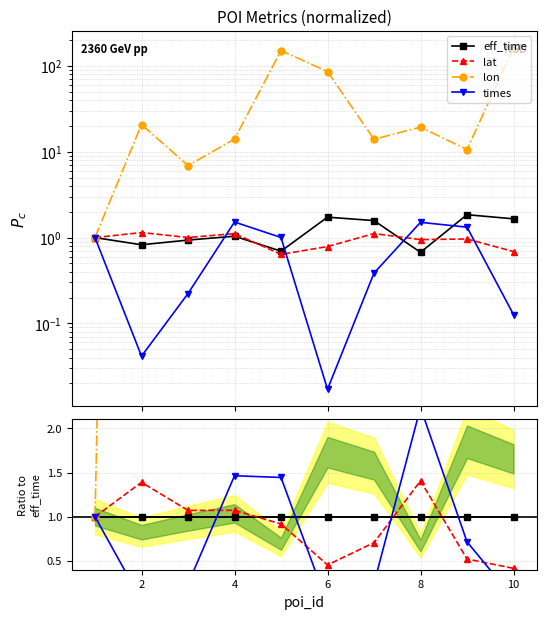

How many categories are shown in the chart?

10